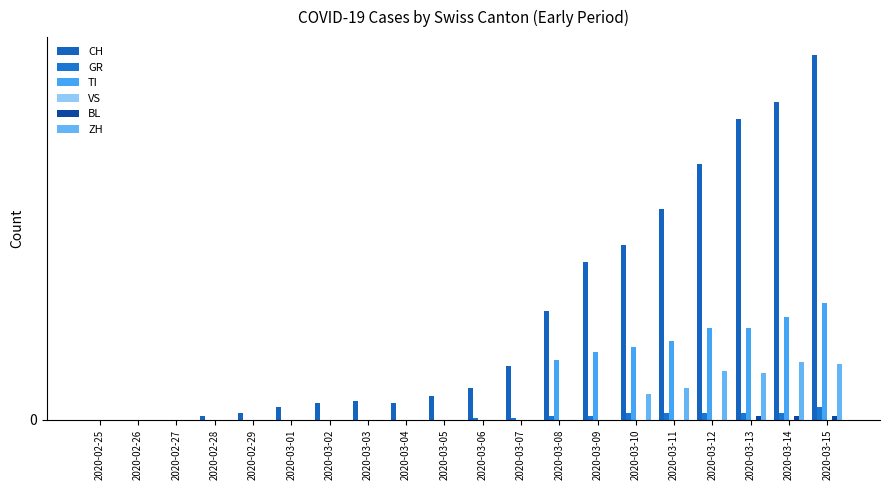

What is the maximum value for BL?

2